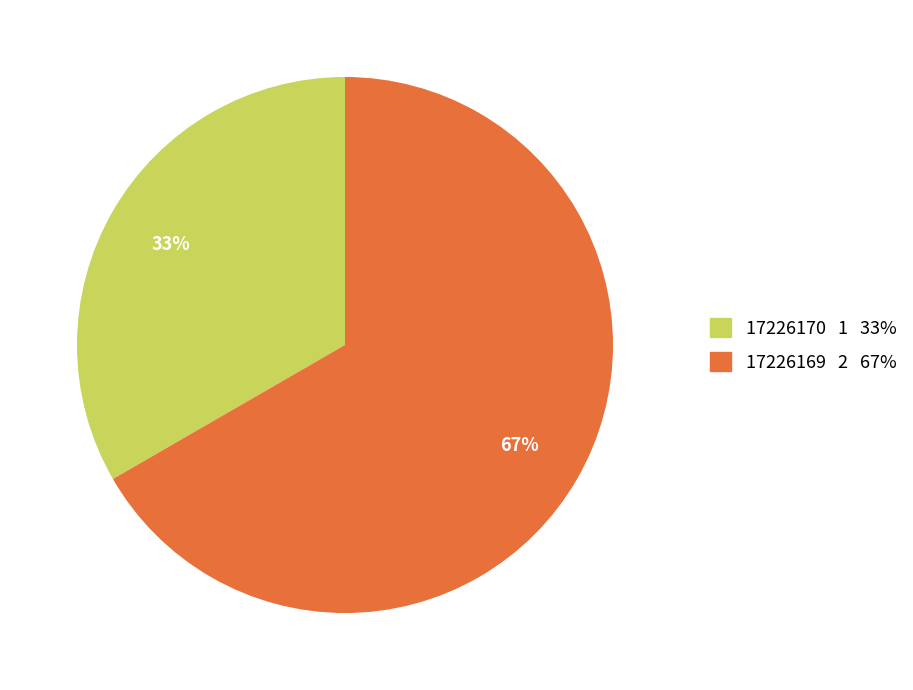

Which has a higher value, 17226169 or 17226170?

17226169